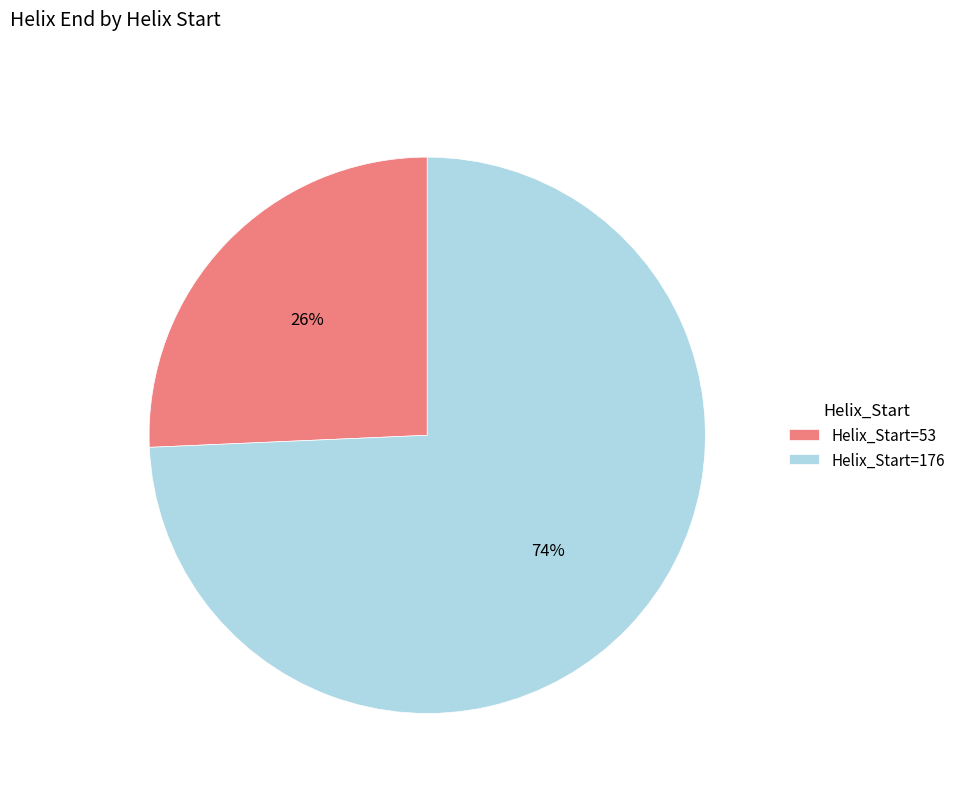

What is the largest slice in the pie chart?

Helix_Start=176